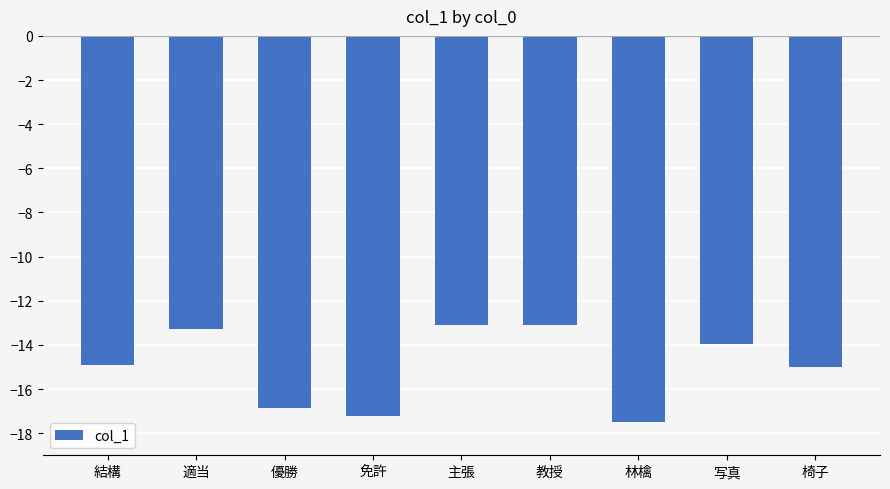

What value does the data have at 免許?

-17.2